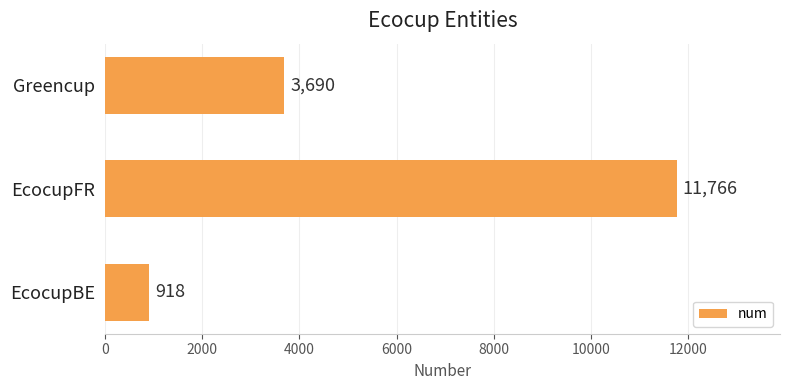

What is the average value?

5458